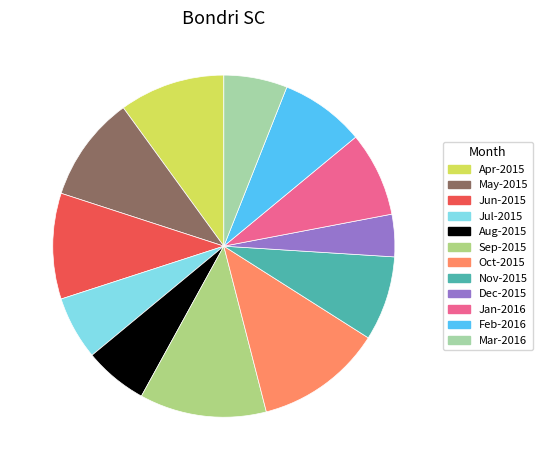

How many slices are in this pie chart?

12